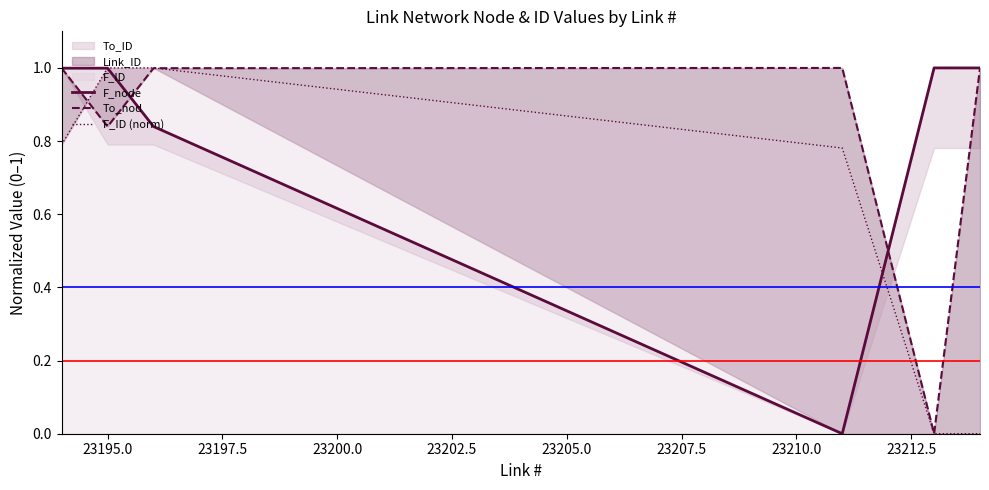

How many lines are shown in the chart?

3